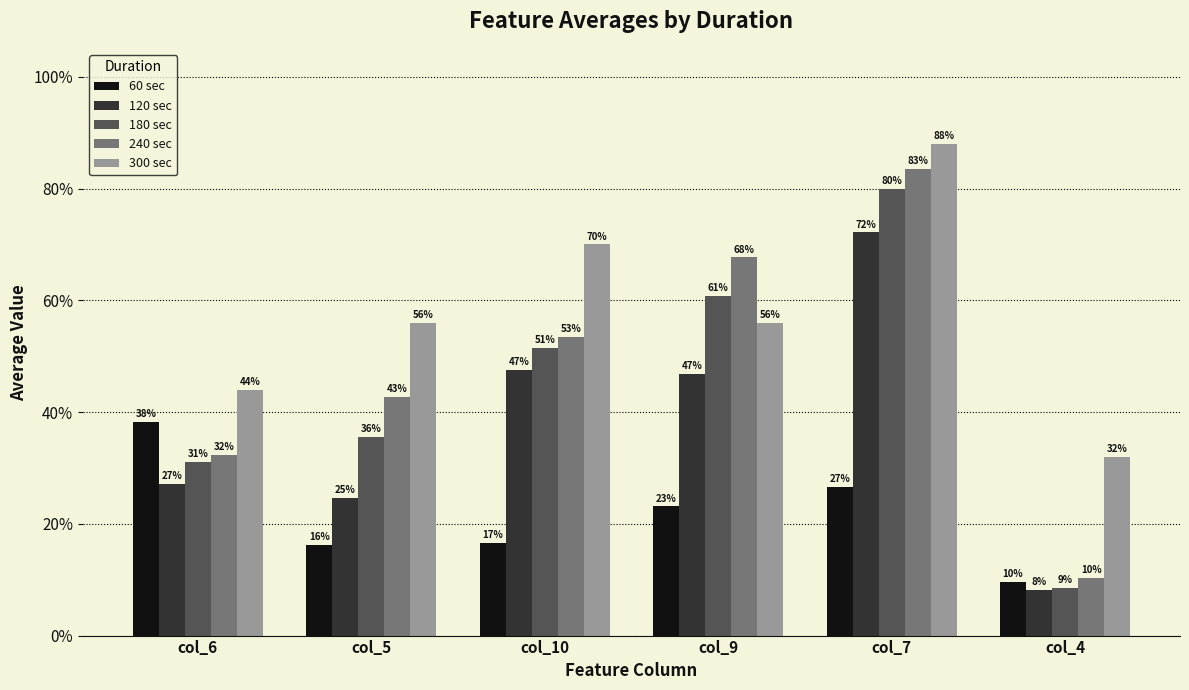

Are the bars horizontal?

No